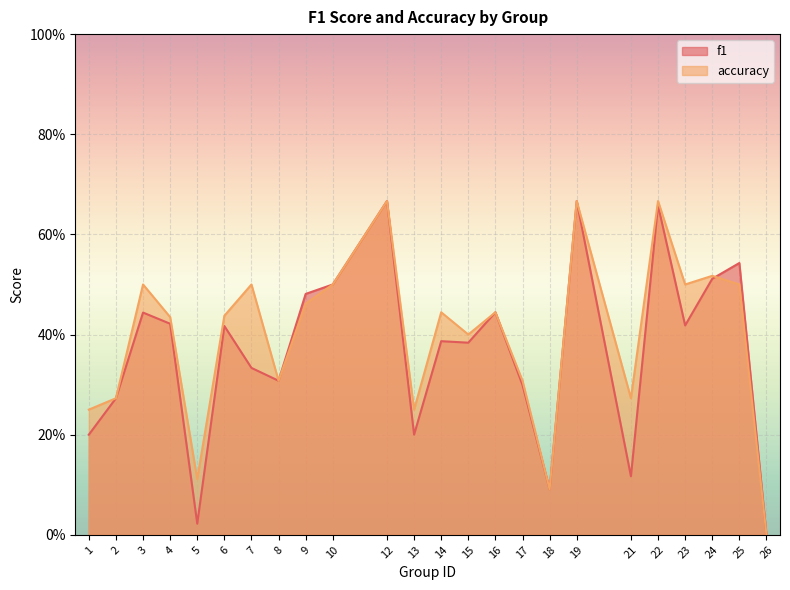

How many lines are shown in the chart?

2